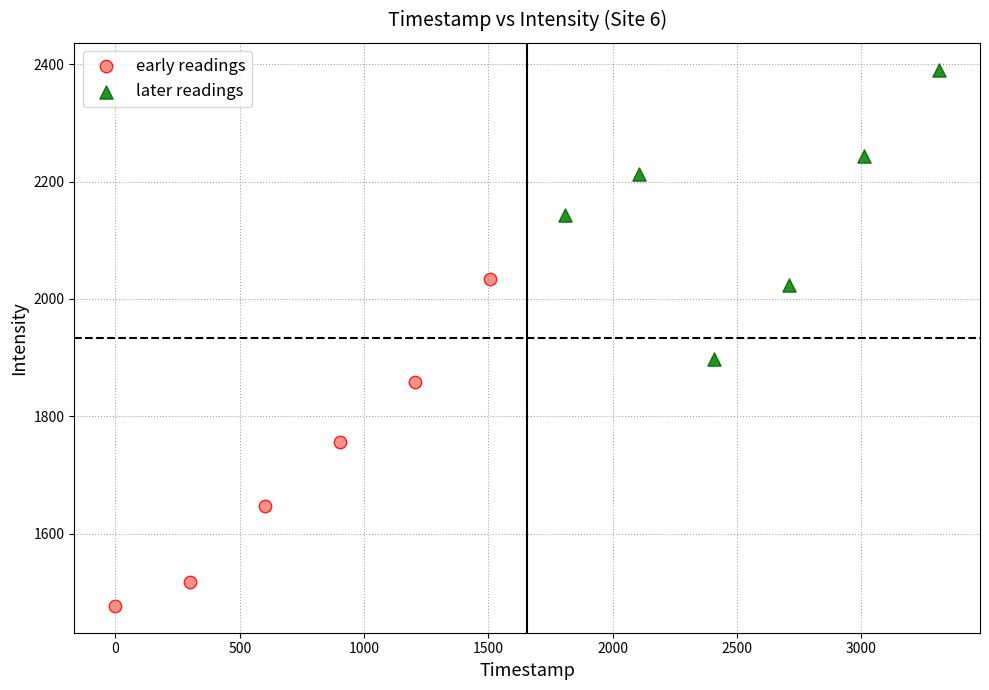

Which series reaches the maximum Y coordinate?

later readings